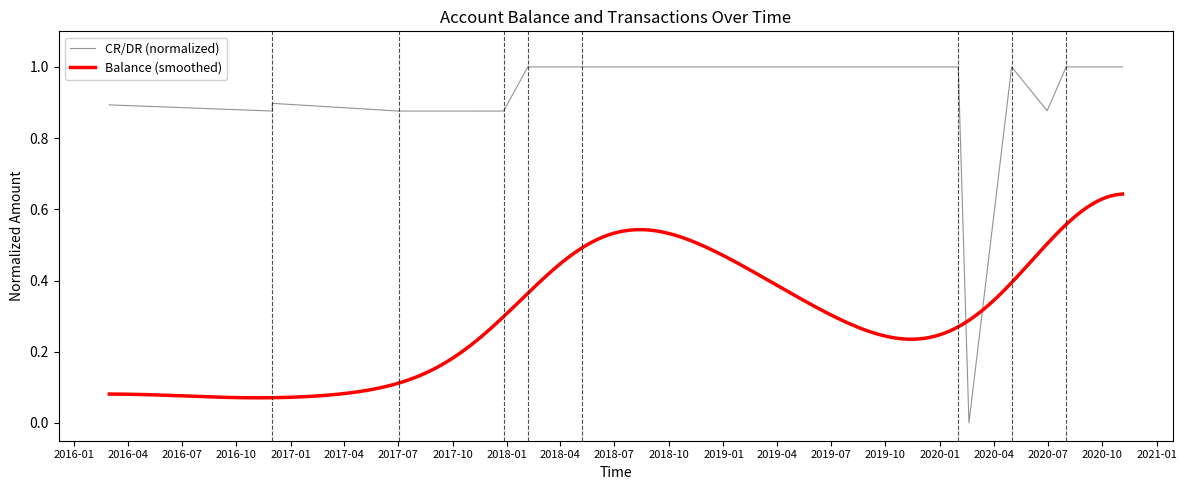

What is the value of the 2nd point from the left?

0.9